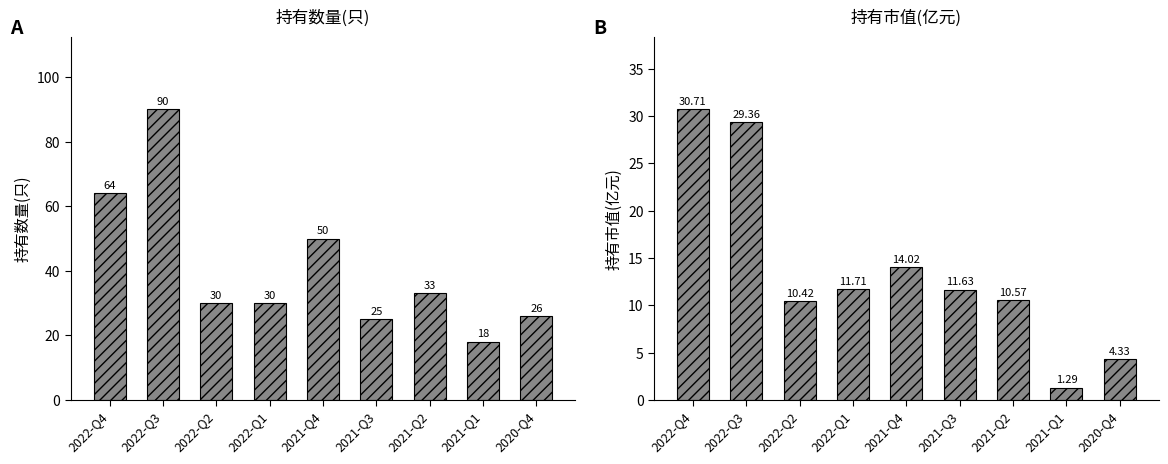

How many categories are shown in the chart?

9